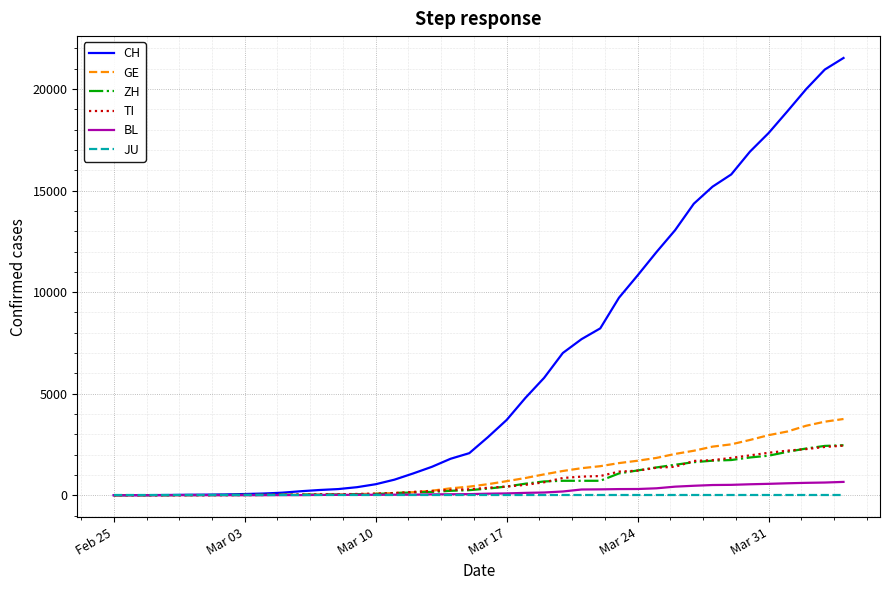

Which series has the largest range (max minus min)?

CH